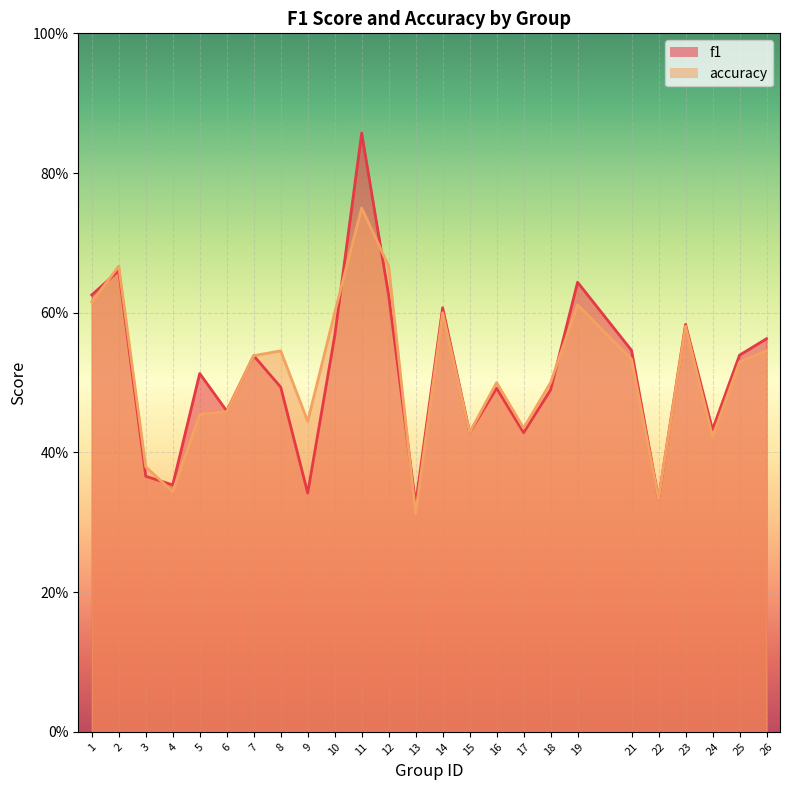

Which series has the largest range (max minus min)?

f1